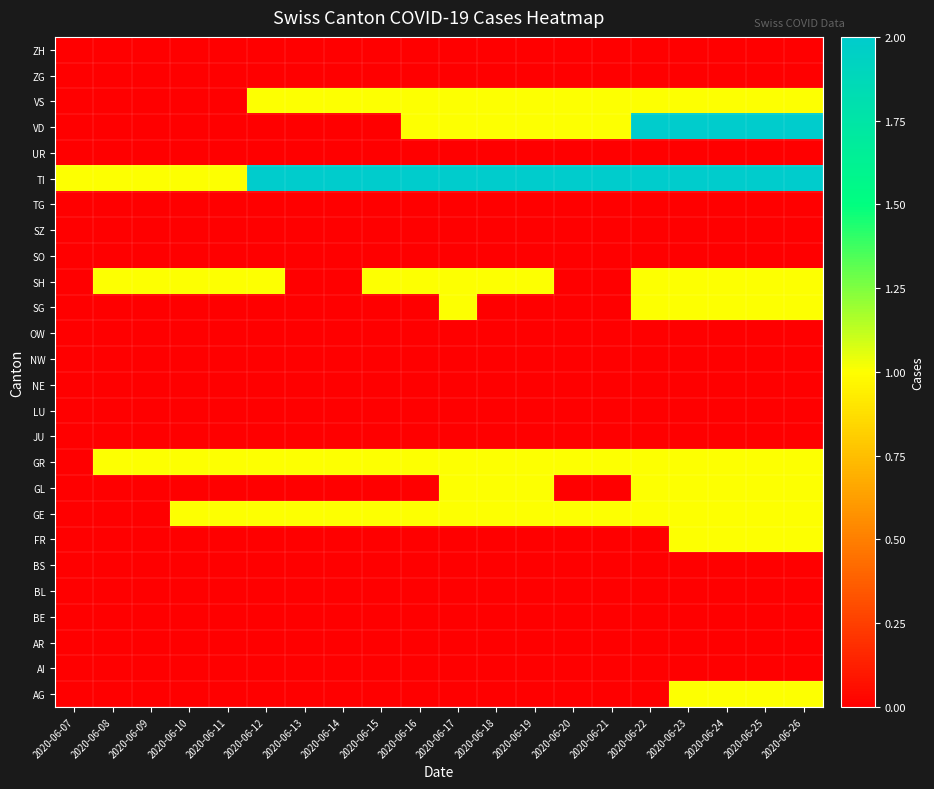

At which category is the sum across all series the highest?

2020-06-23